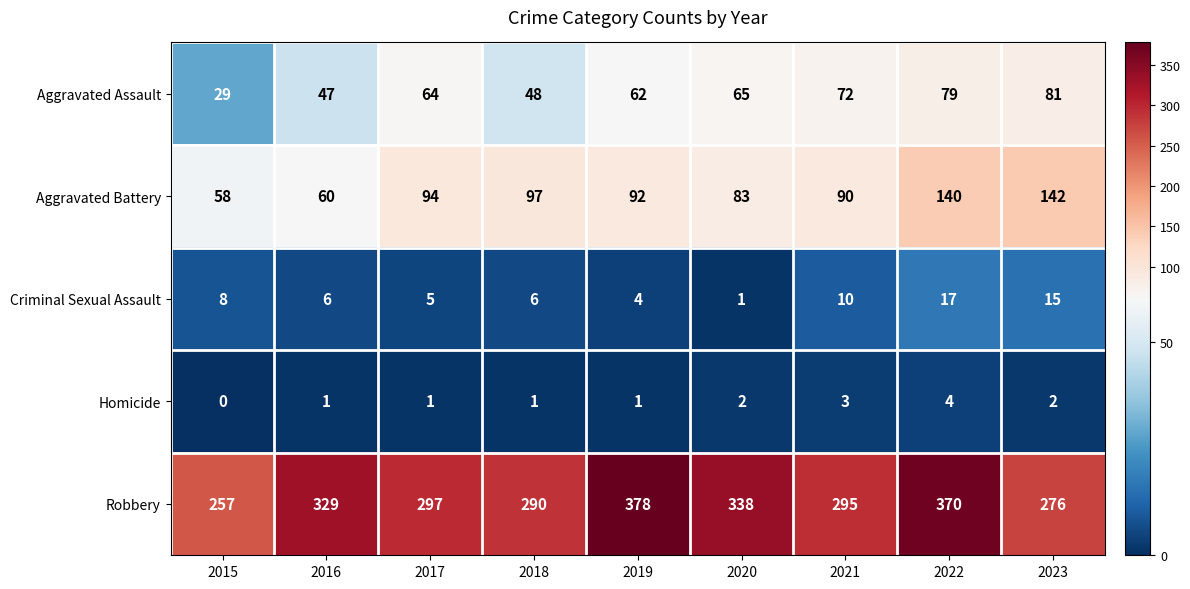

Rank the series at 2021 from lowest to highest value.

Homicide, Criminal Sexual Assault, Aggravated Assault, Aggravated Battery, Robbery